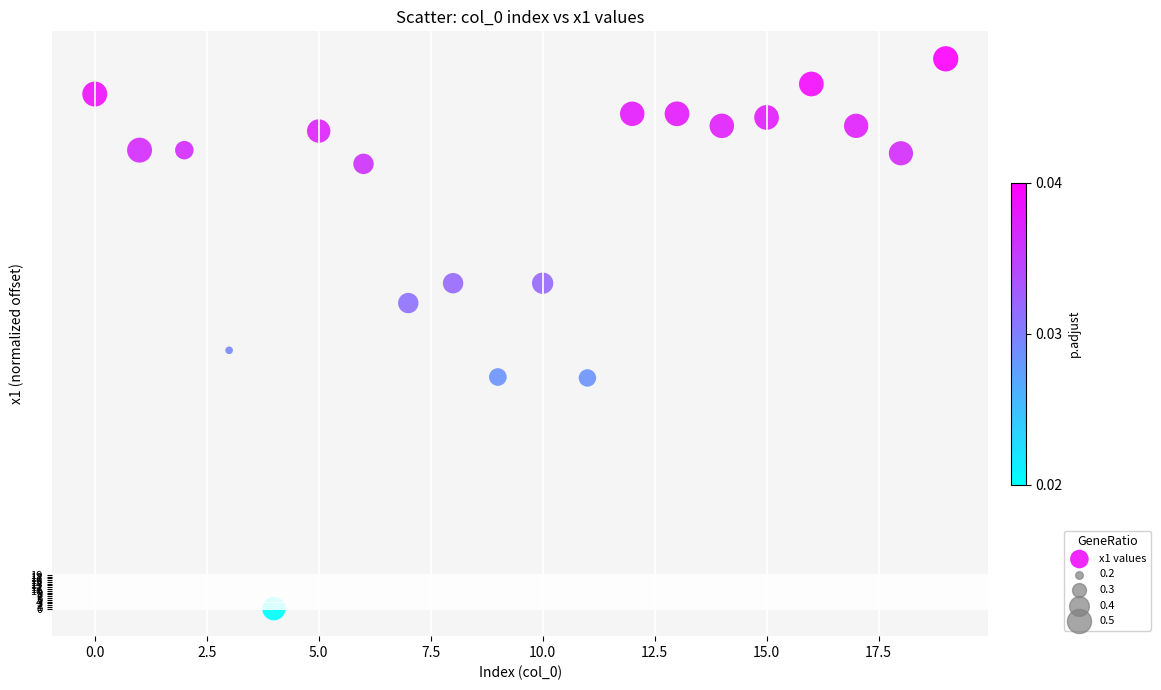

What is the range of Y values (max minus min)?

308.2